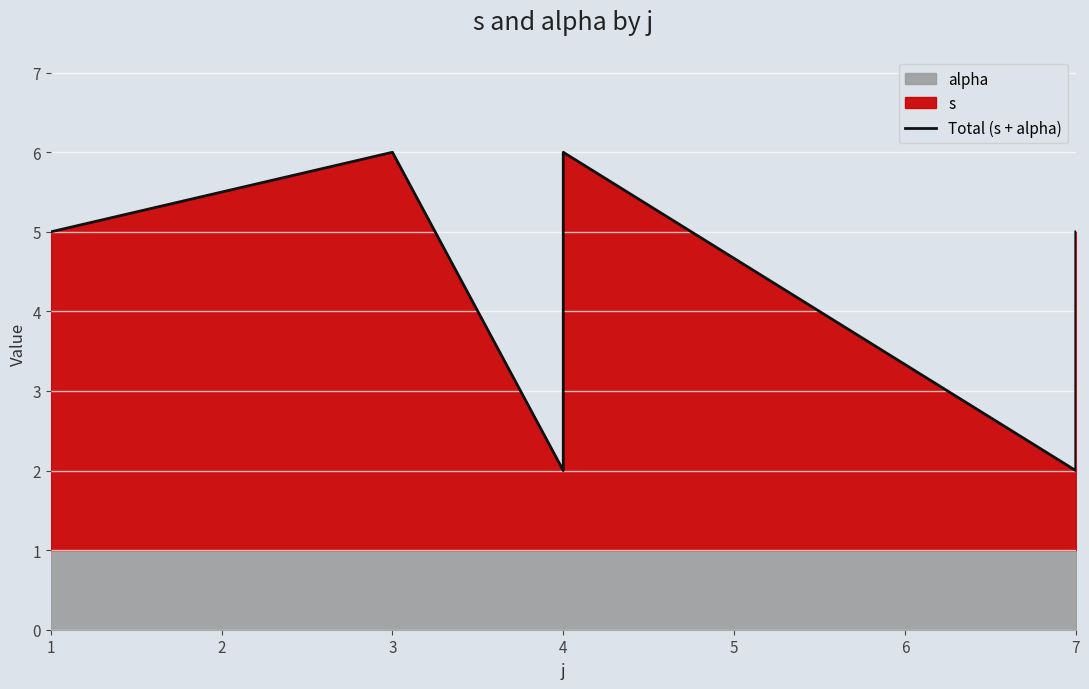

What is the average value?

4